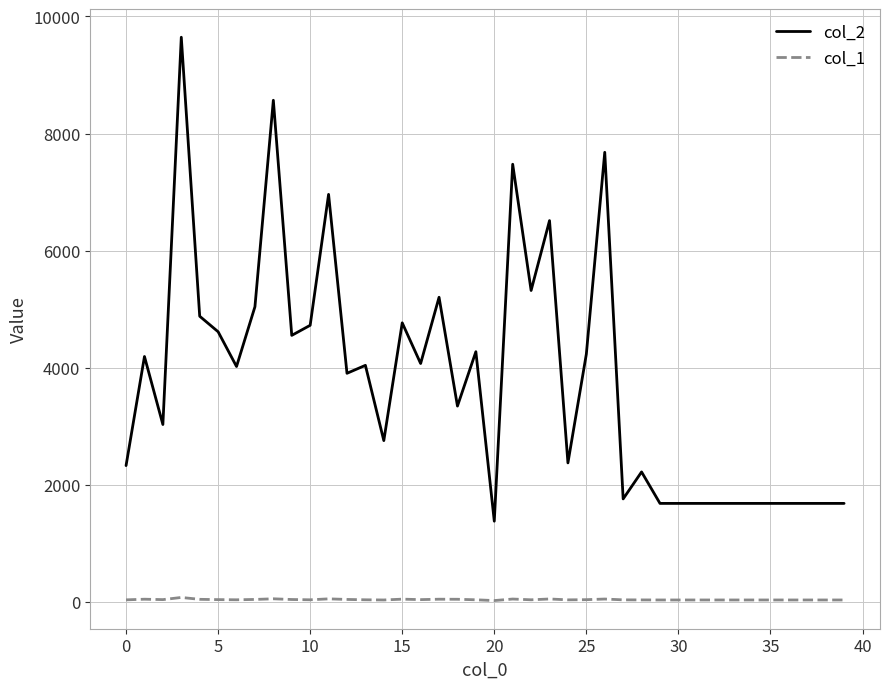

True or false: col_2 and col_1 intersect in this chart.

False